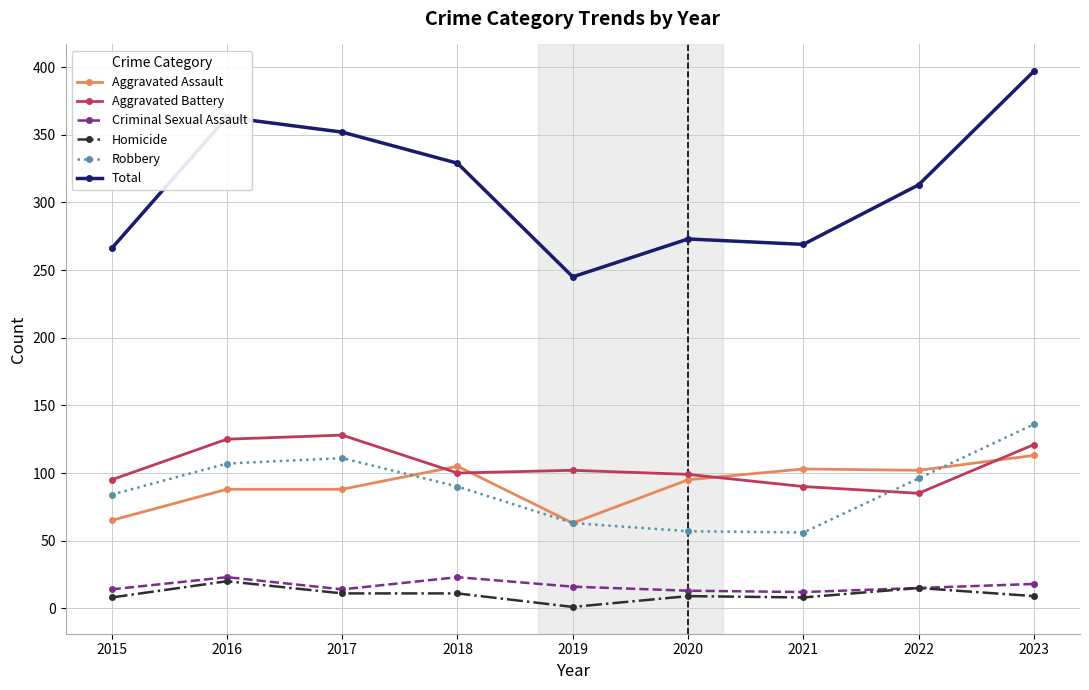

True or false: Aggravated Assault has more than 0 points higher than both neighbors.

True